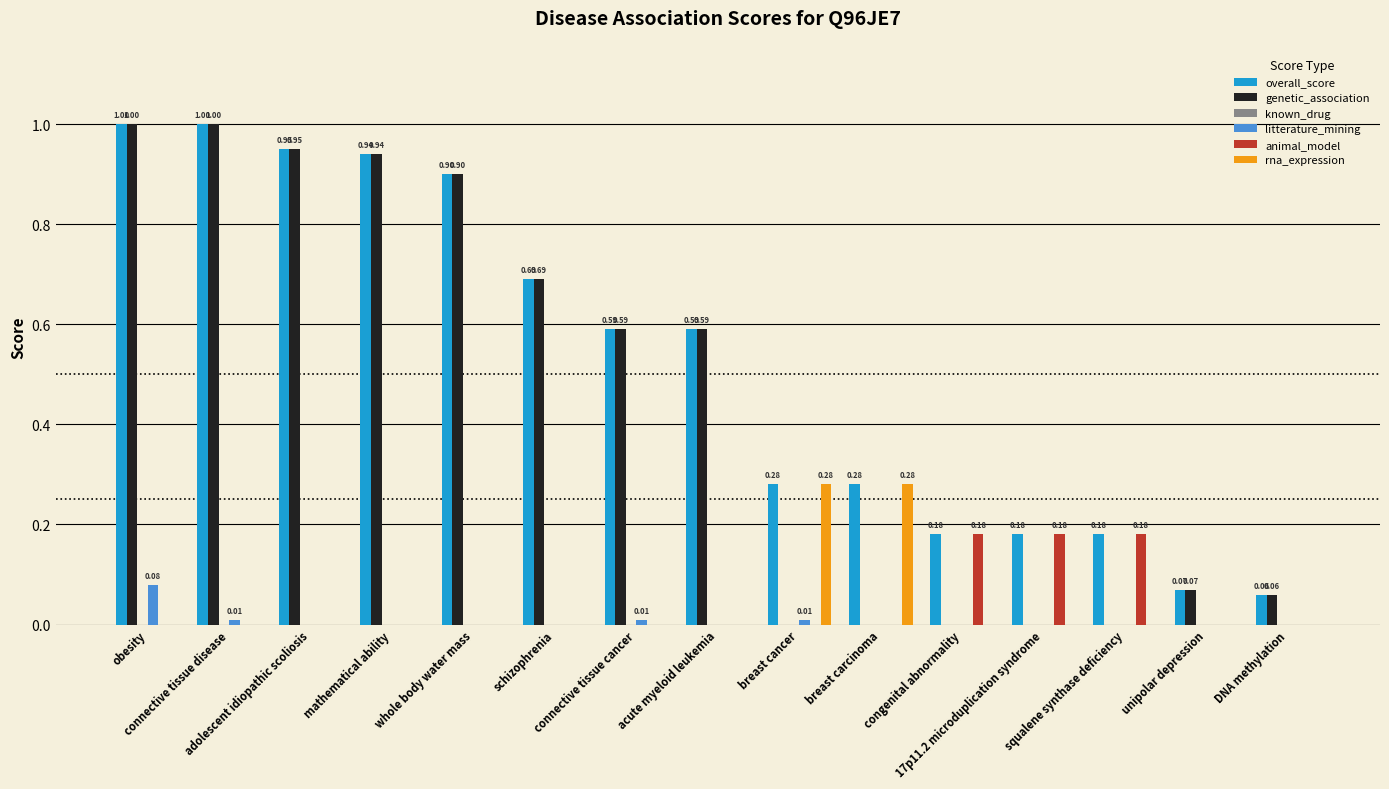

What is the sum of all genetic_association values?

6.8